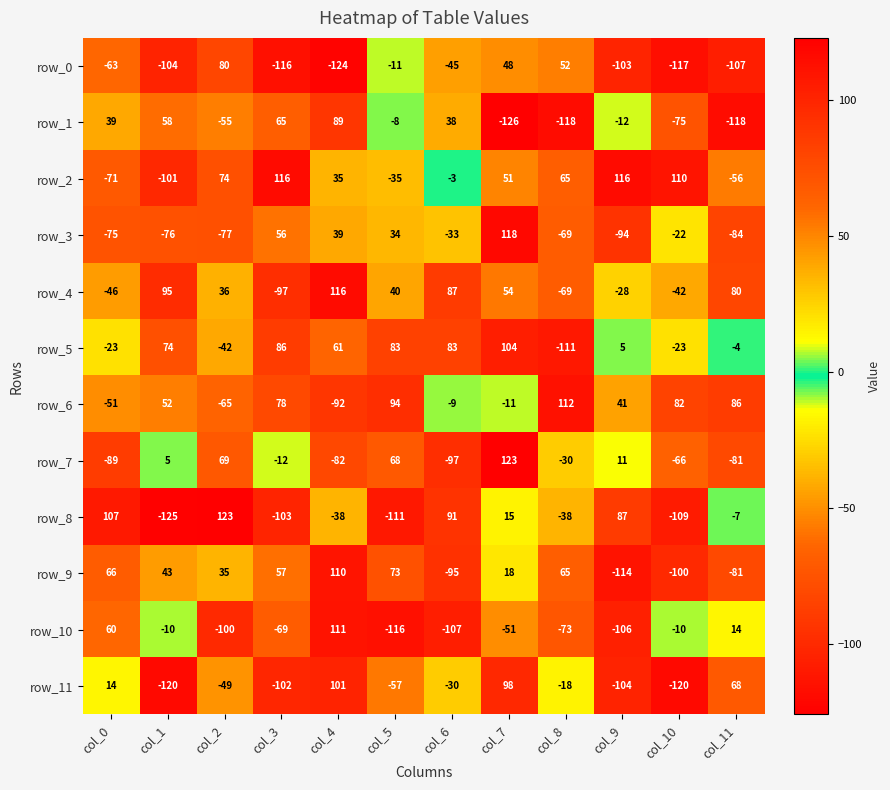

At how many categories does at least one series exceed 49?

12